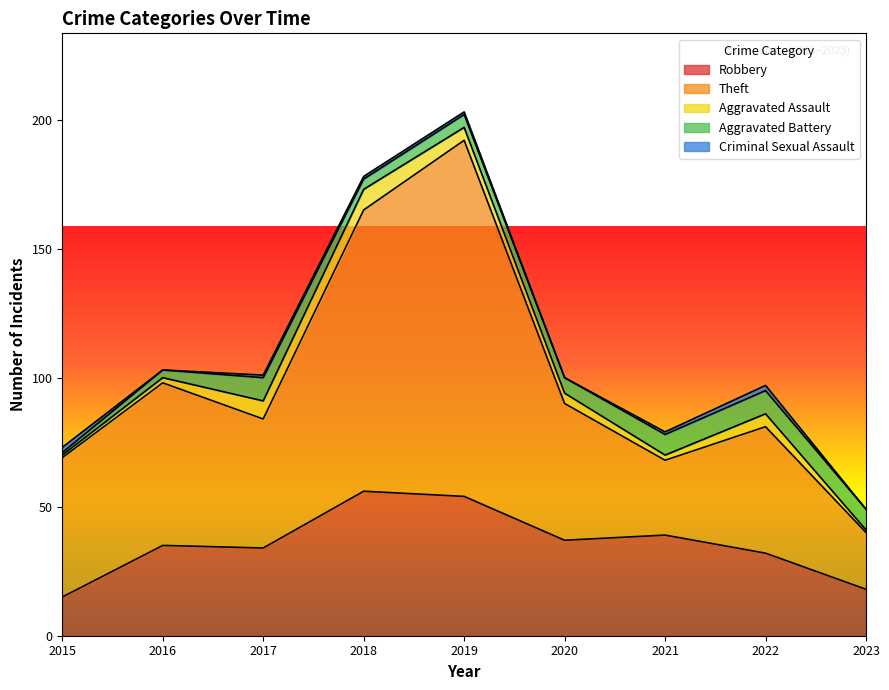

What is the minimum value for Robbery?

15